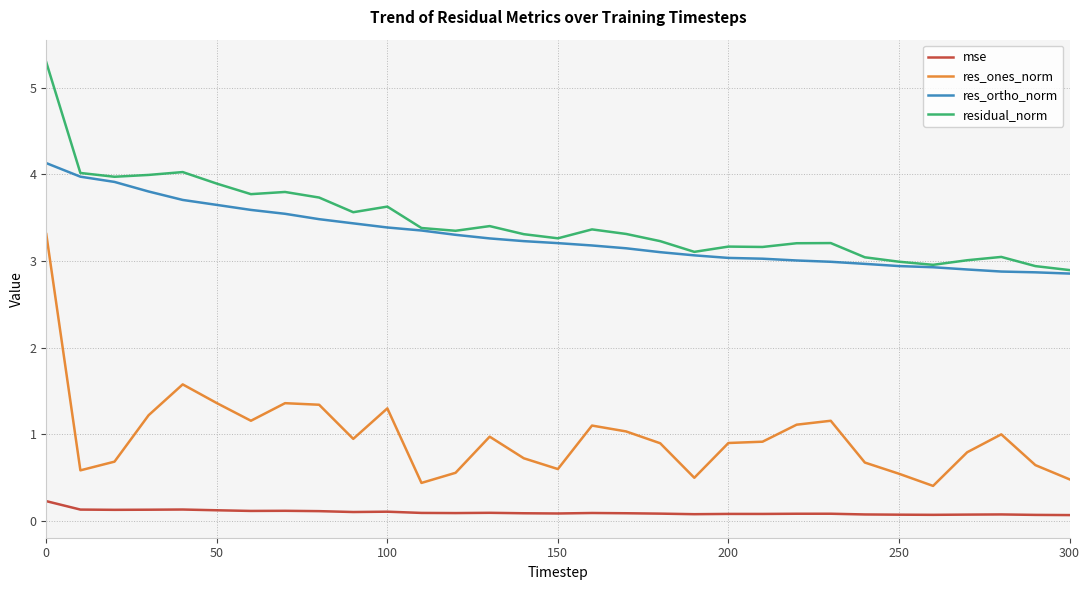

True or false: residual_norm and mse intersect in this chart.

False